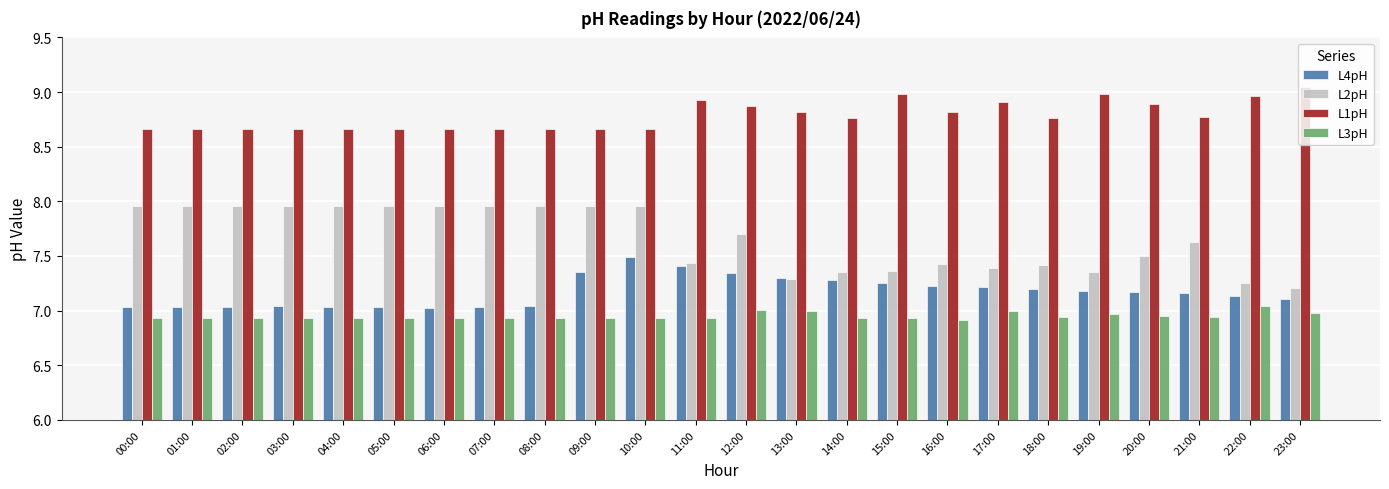

What is the difference between the highest and lowest values at 03:00?

1.7